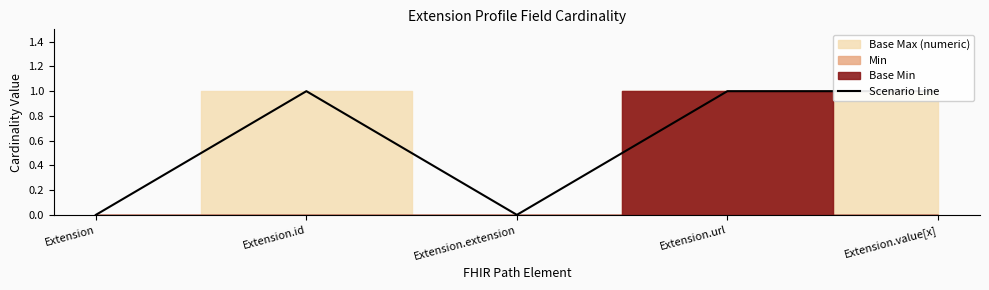

How many values are between 0 and 1?

5